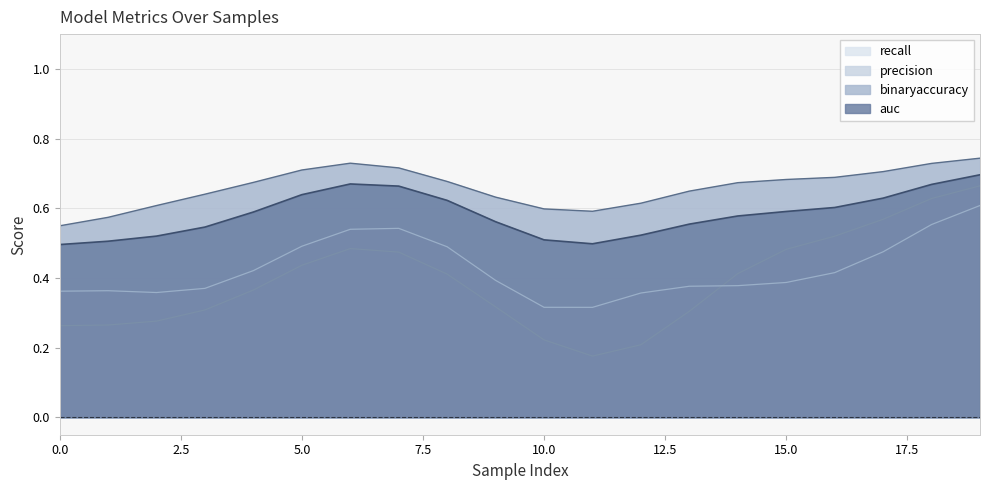

True or false: binaryaccuracy and auc cross at least once.

False